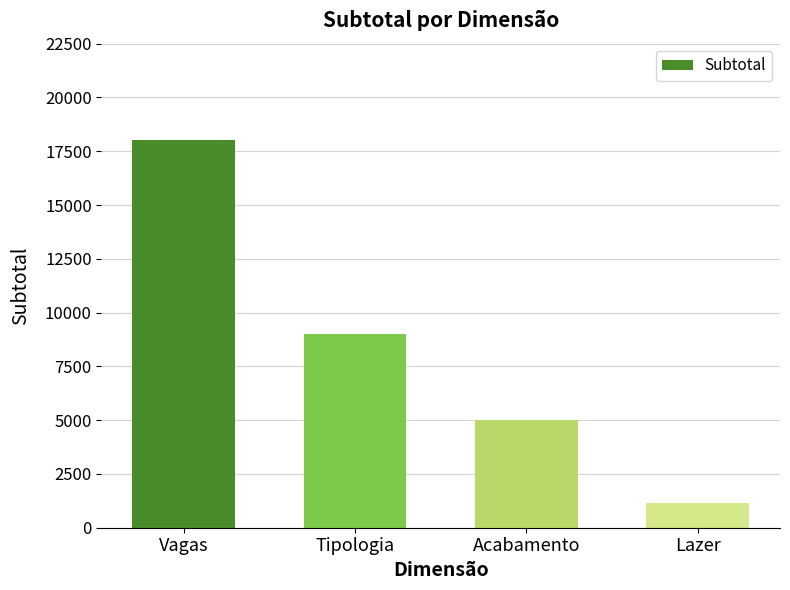

Which category has the lowest value across all series?

Lazer